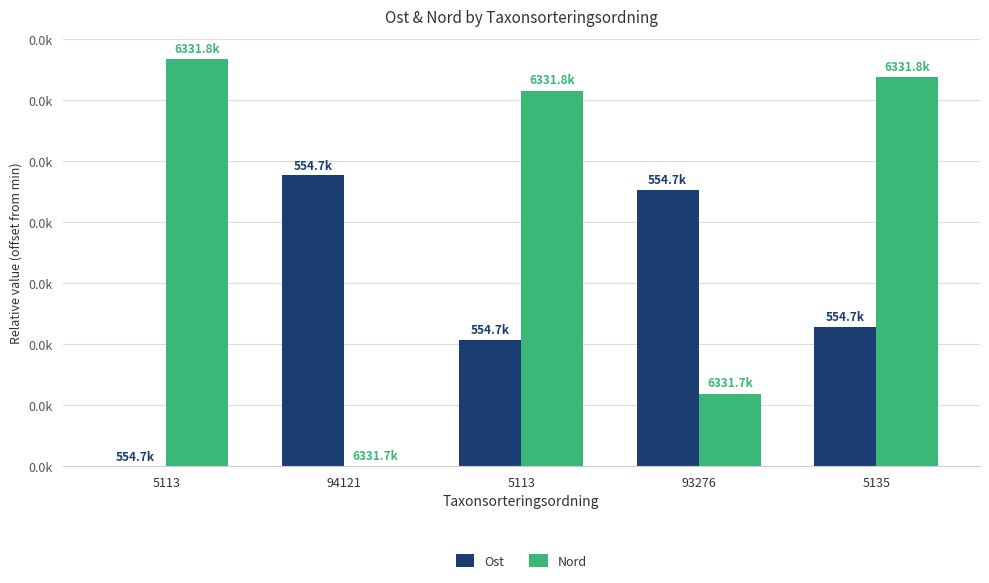

What are all the series names shown in the legend?

Ost, Nord